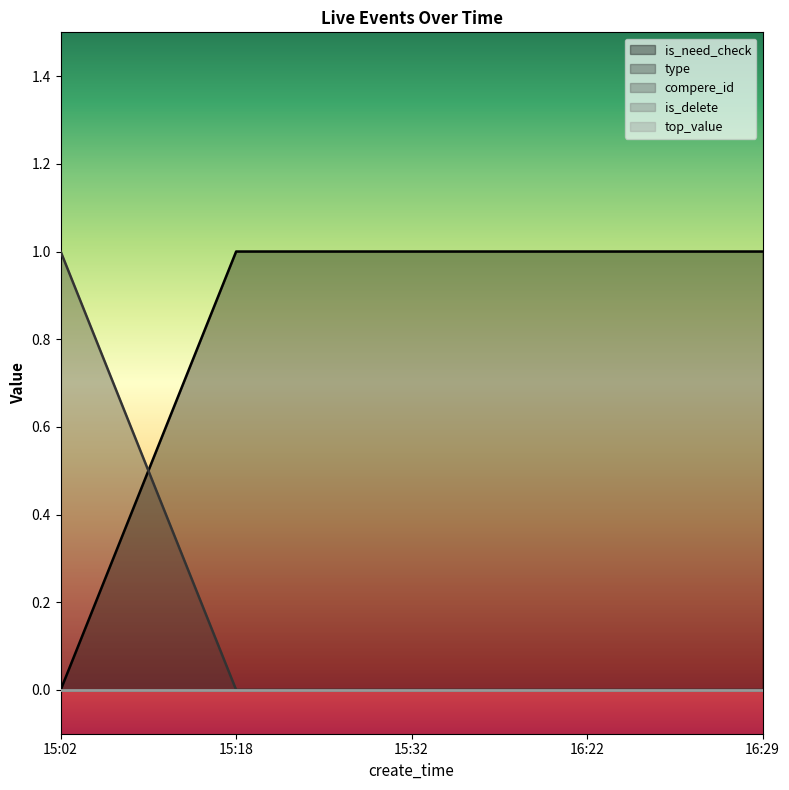

At which category does the chart reach its minimum across all series?

15:02